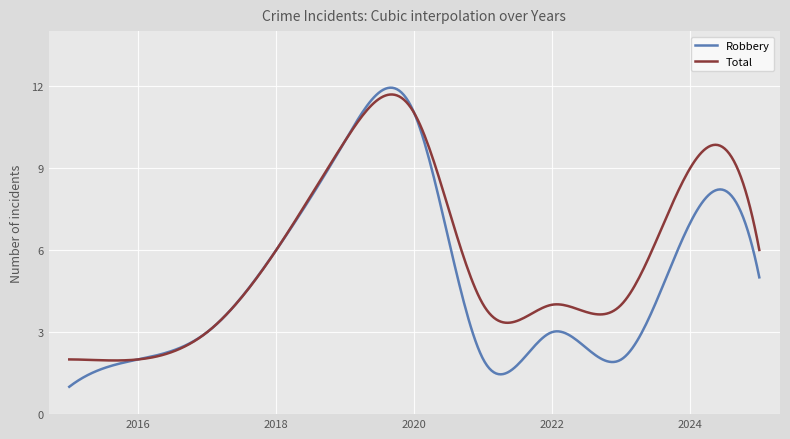

Rank the series by their average value, from lowest to highest.

Robbery, Total